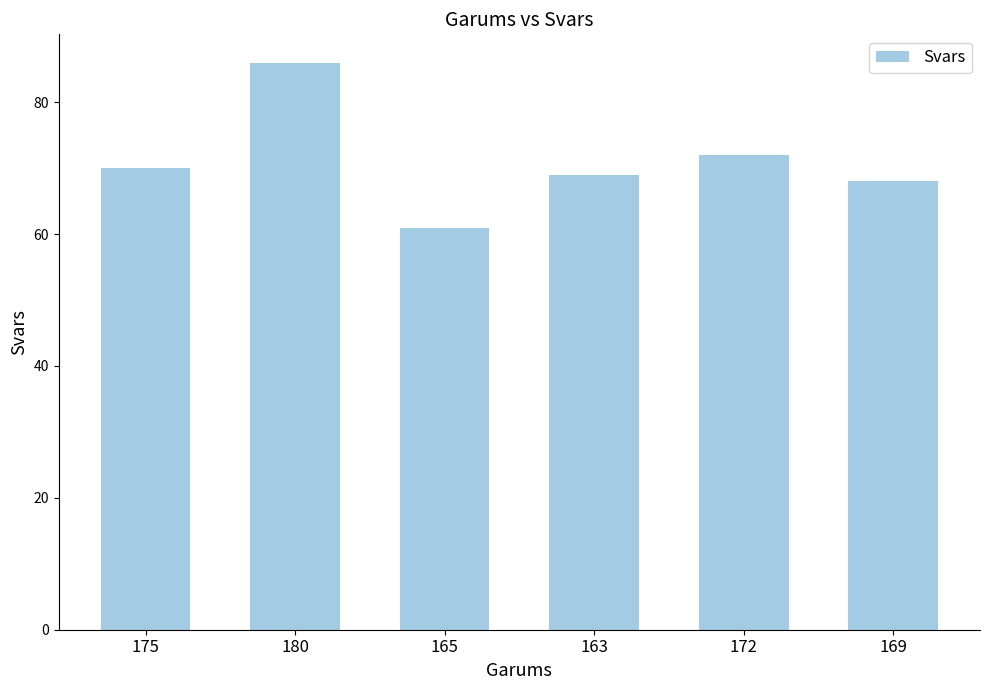

What is the label of the 2nd bar from the right?

172